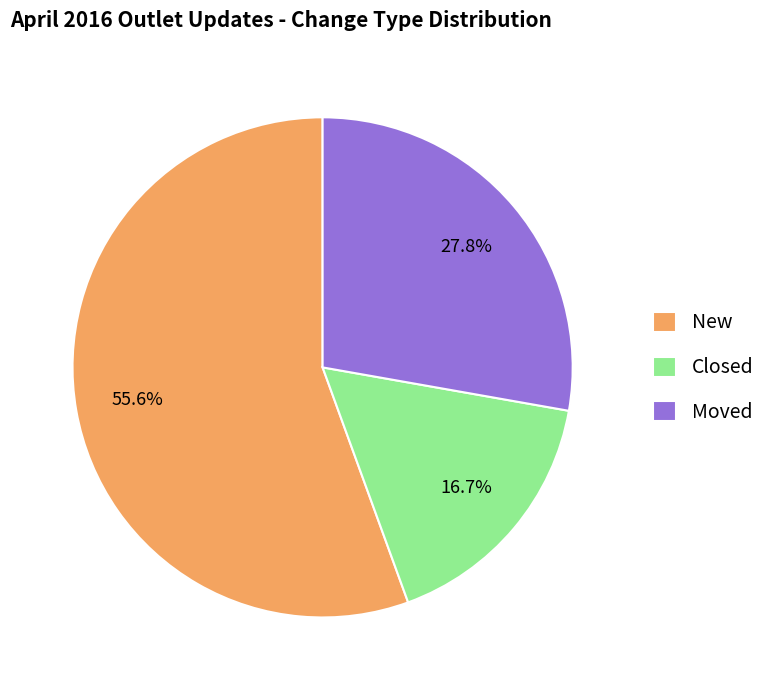

Count the number of slices in the pie.

3